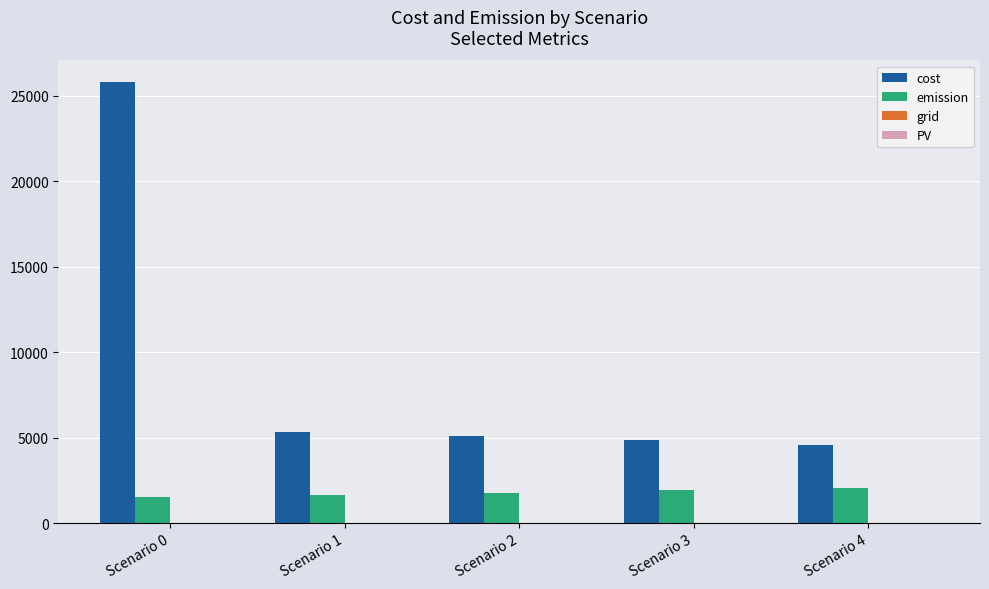

At which category is the sum across all series the highest?

Scenario 0